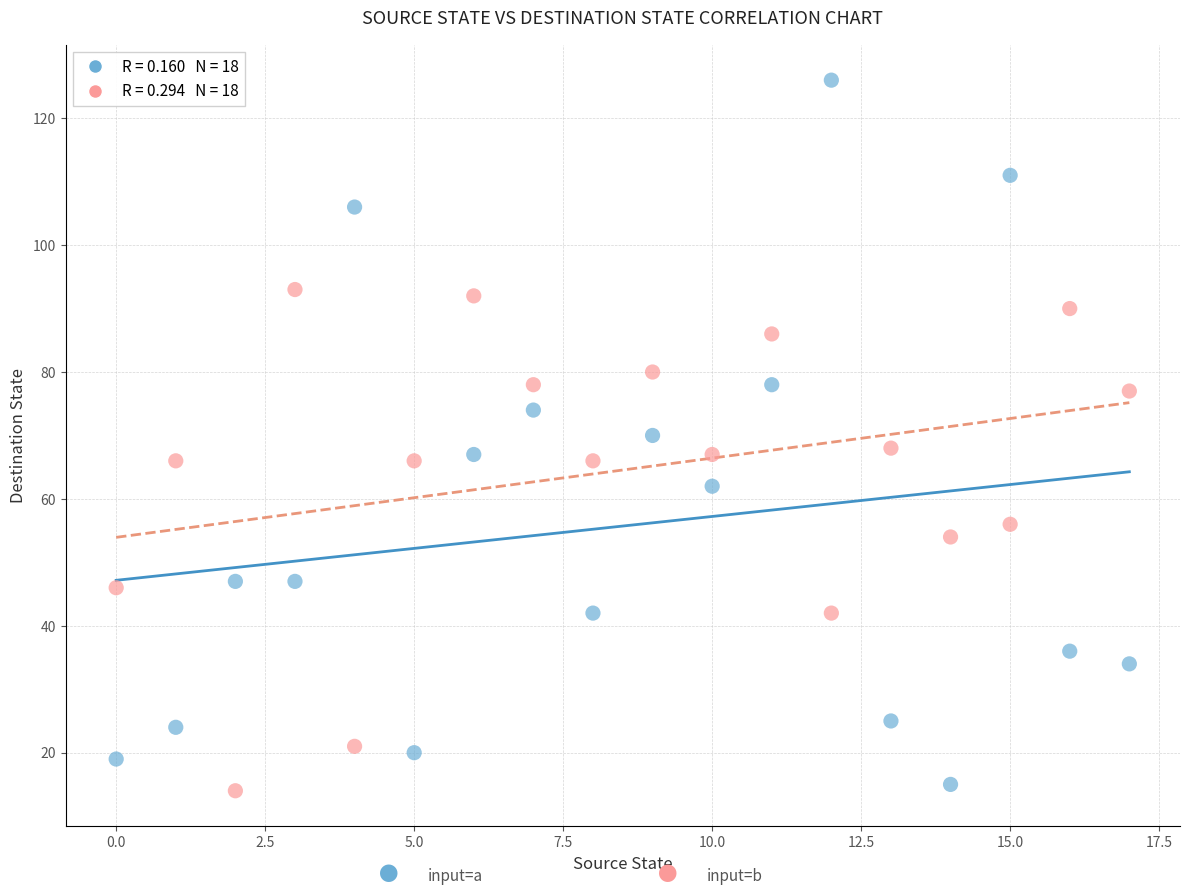

Across all data points, what is the range of Y values (max minus min)?

112